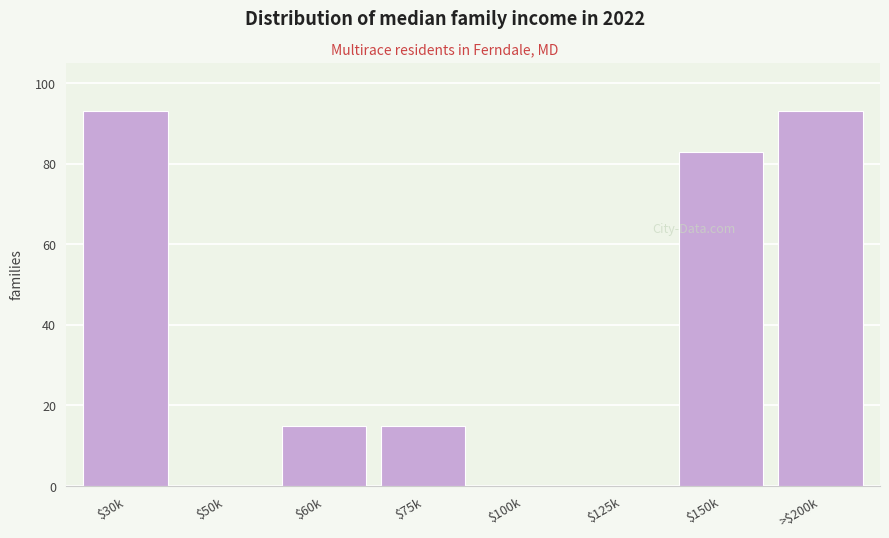

Is it true that the value at $150k is 83?

True